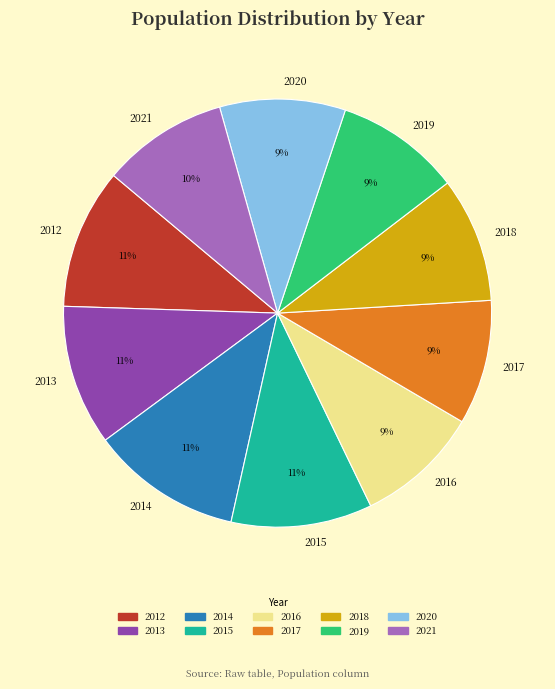

How many slices are in this pie chart?

10